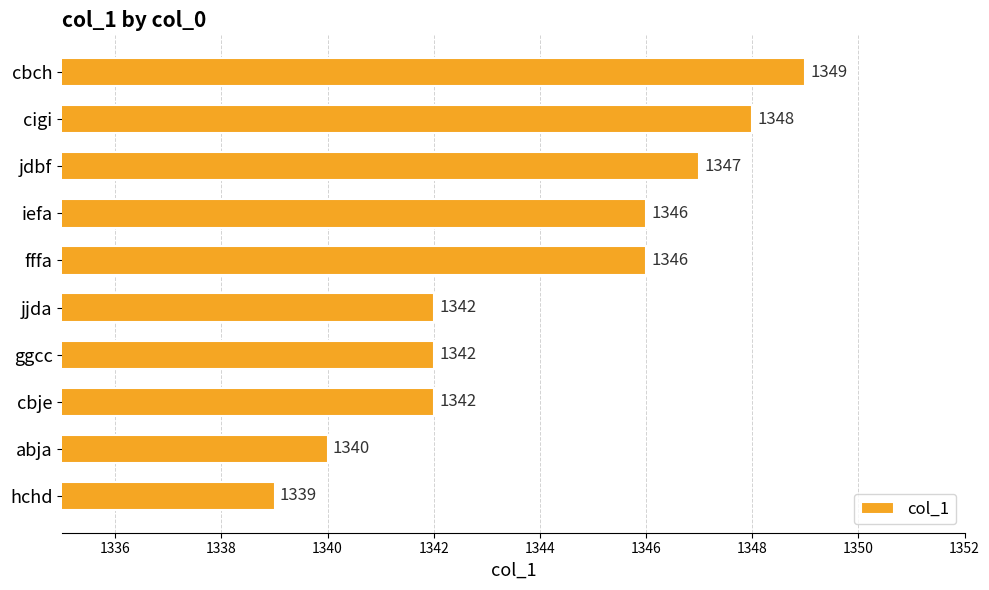

What is the difference between the maximum and minimum values?

10